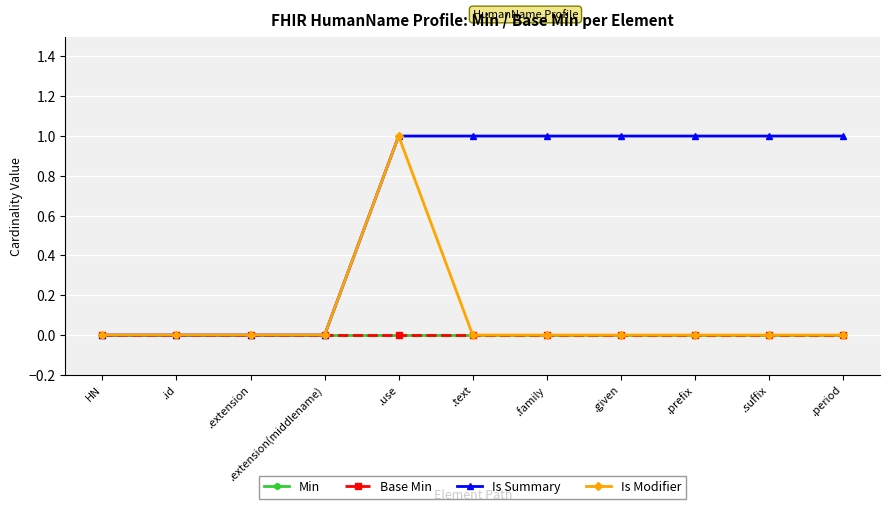

Rank the series by their maximum value, from lowest to highest.

Min, Base Min, Is Summary, Is Modifier